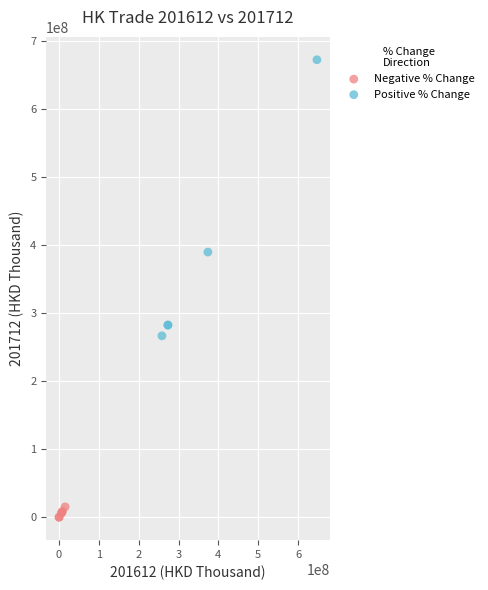

Which series reaches the minimum Y coordinate?

Negative % Change